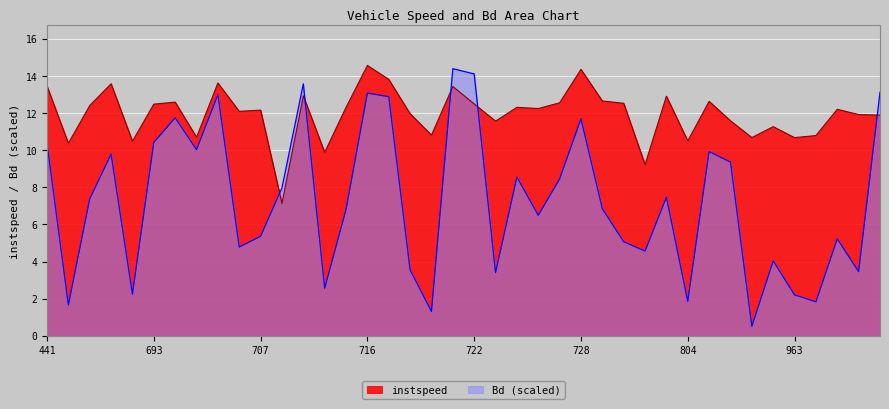

How many lines are shown in the chart?

2